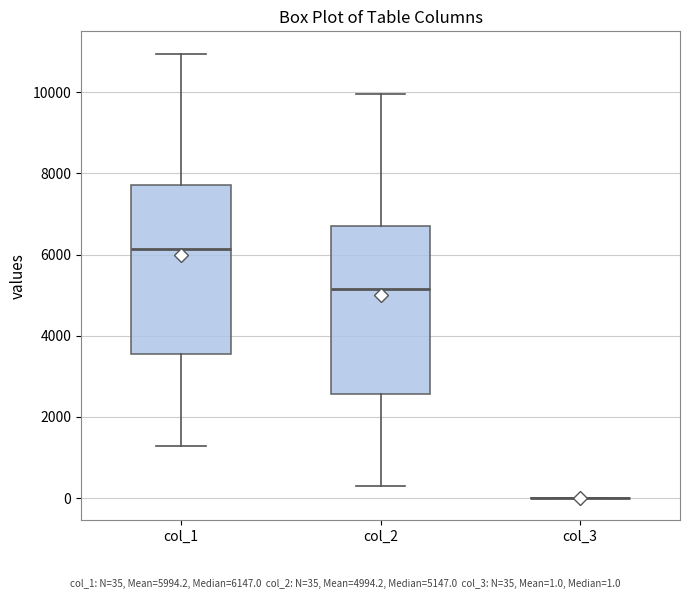

Where does the median line of the box for col_2 sit on the y-axis? The values are not printed on the chart, so give them approximately, as read against the axis.

5200